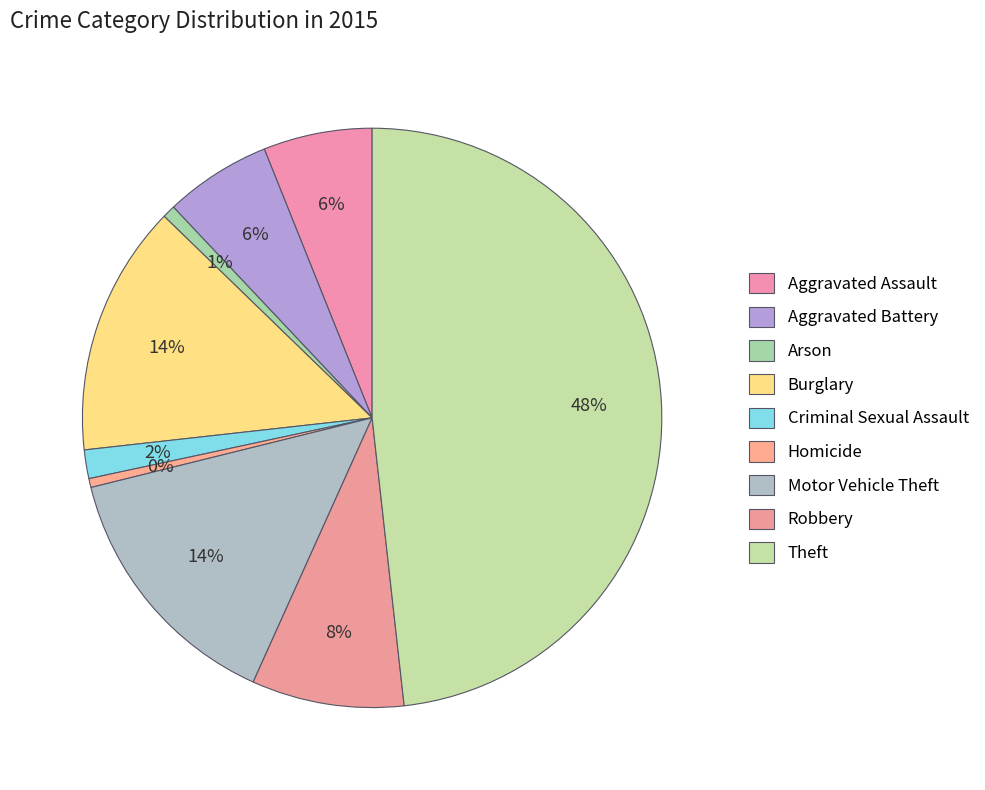

Does Burglary represent more than half of the total?

No